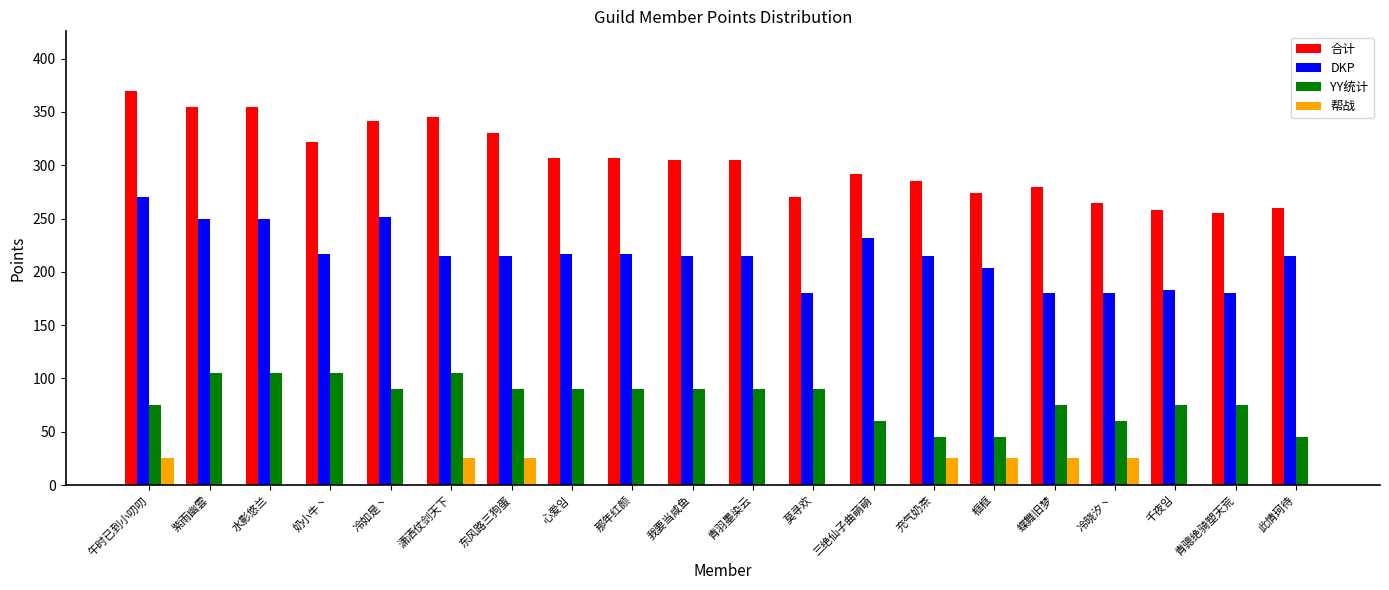

What is the highest value of the DKP series?

270